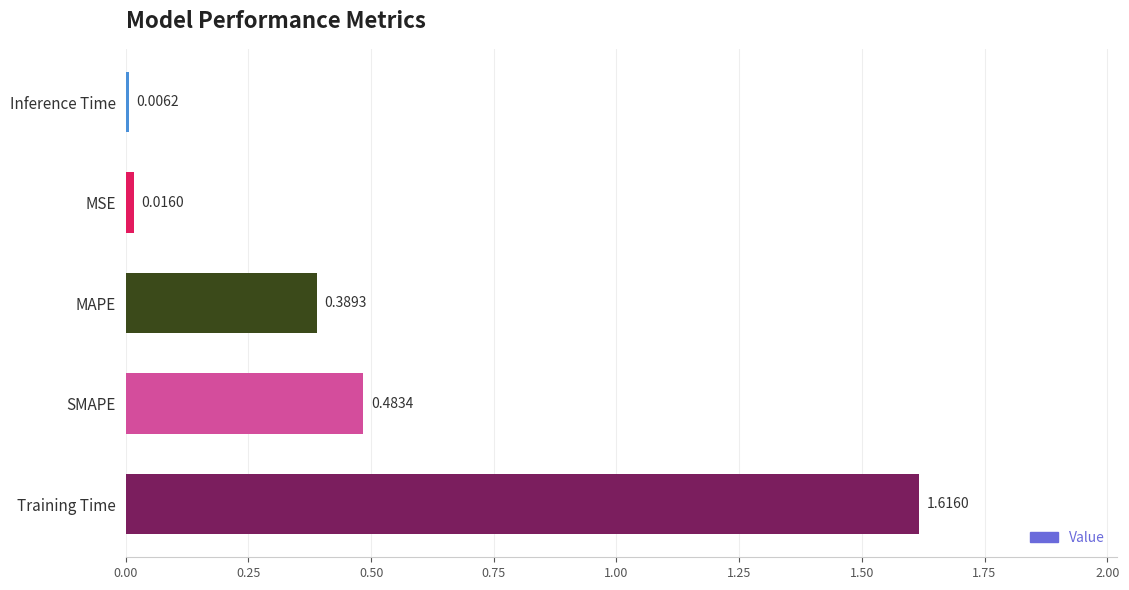

Which has a higher value, Inference Time or Training Time?

Training Time